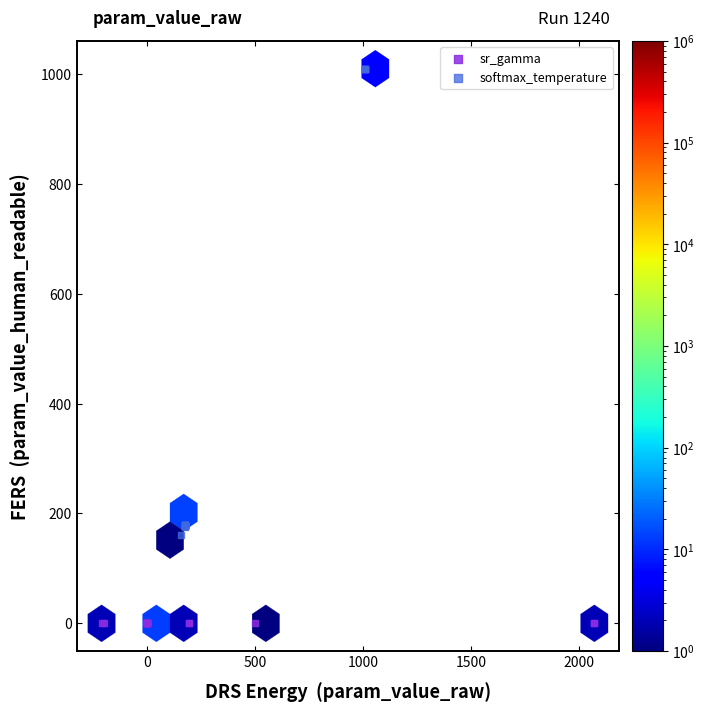

Which series reaches the maximum Y coordinate?

softmax_temperature